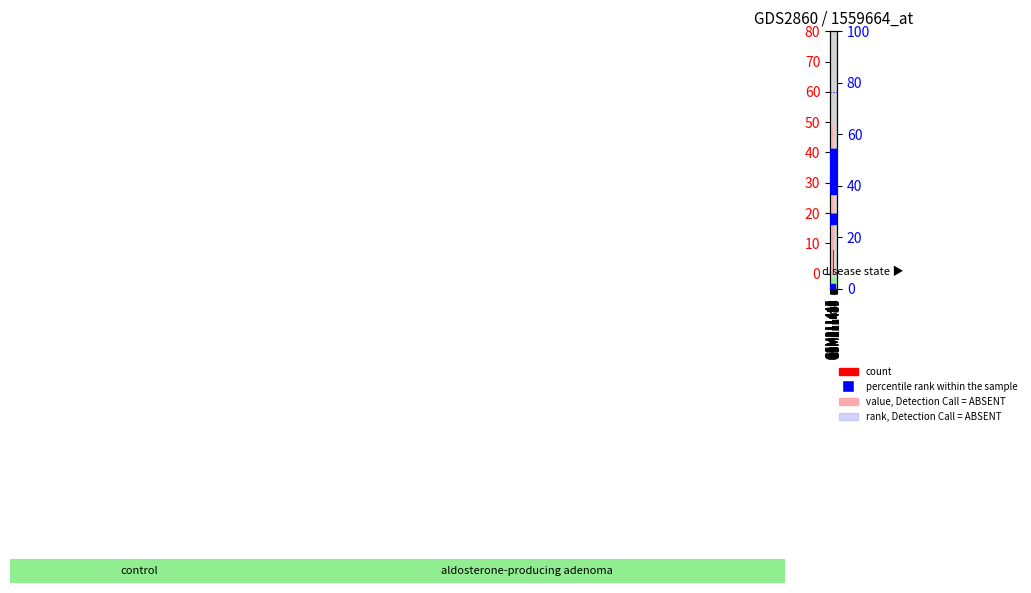

What is the average value of the rank, Detection Call = ABSENT series?

17.1